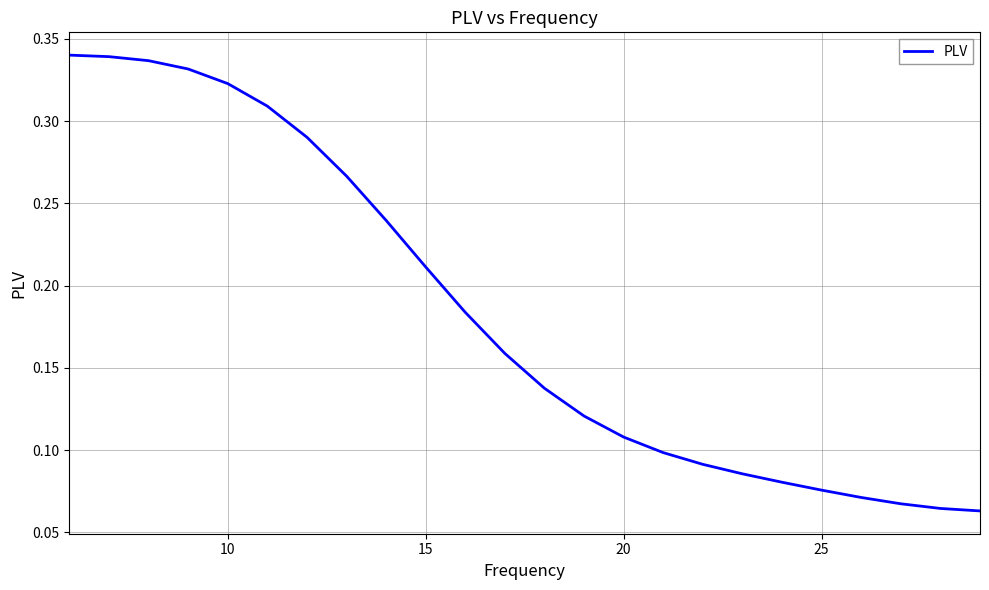

What is the maximum value shown in the chart?

0.3